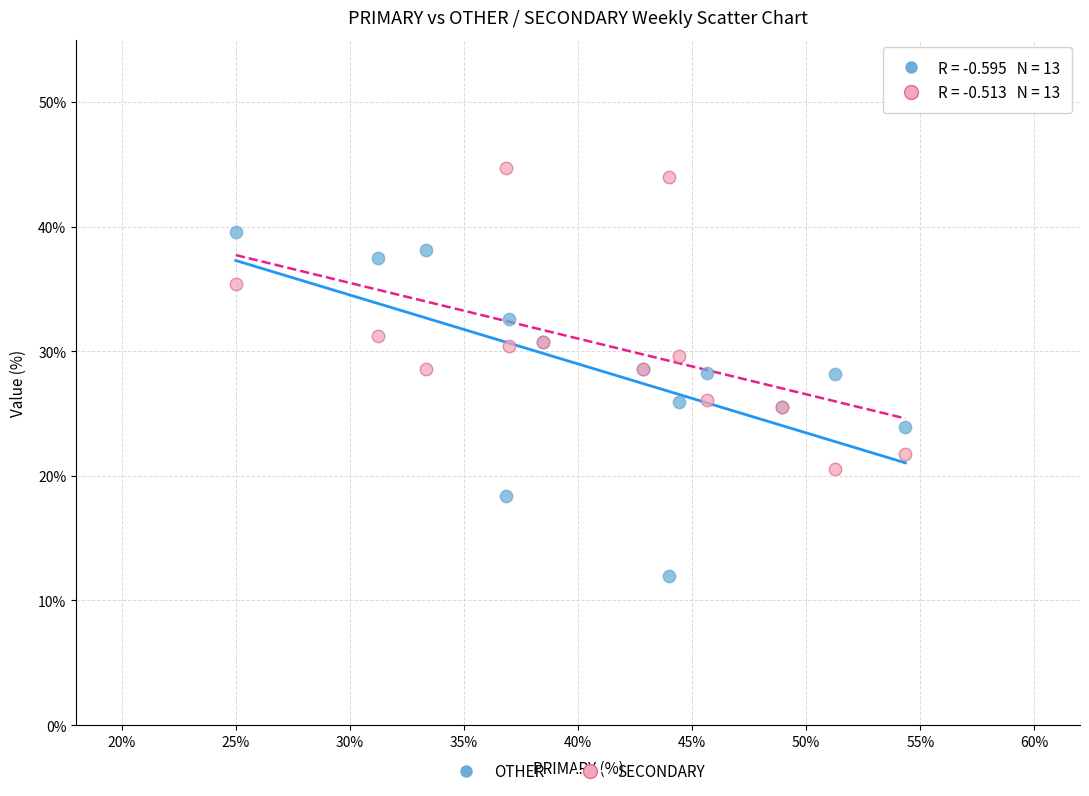

Which series reaches the maximum Y coordinate?

SECONDARY